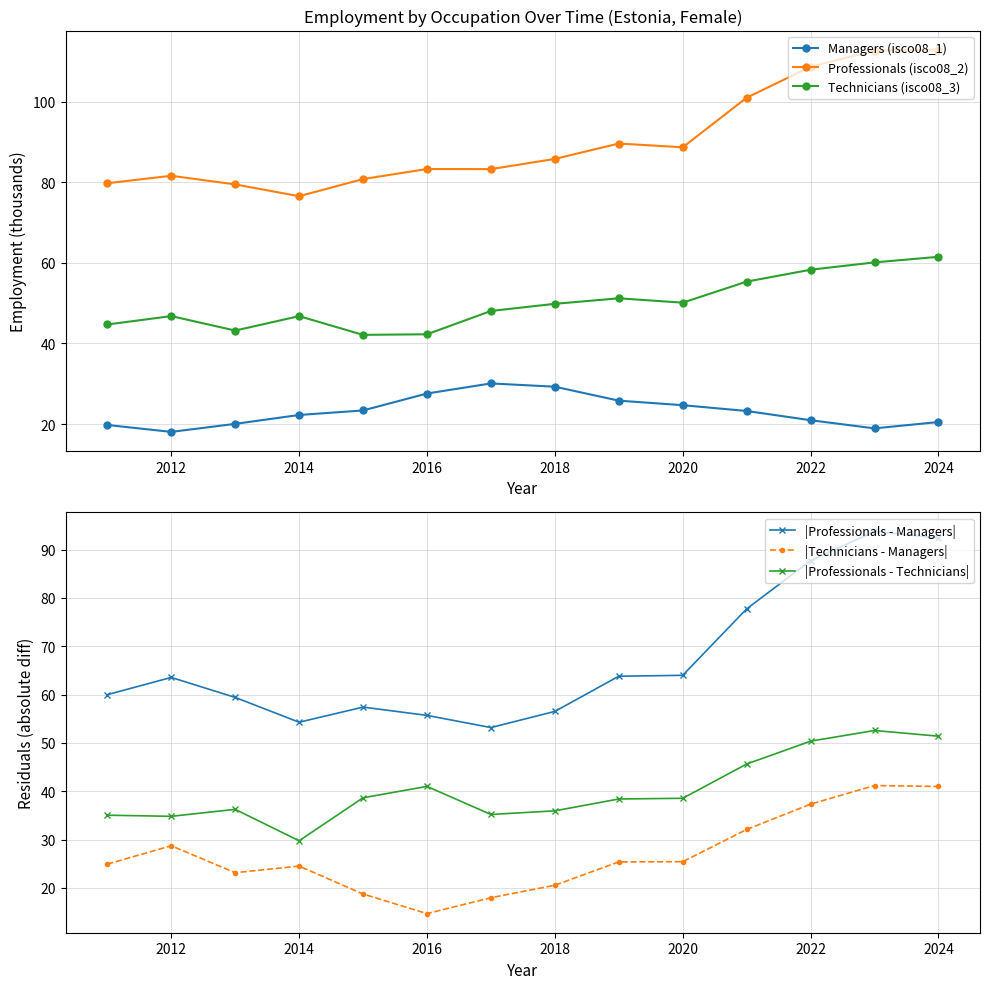

The |Technicians - Managers| series shows 65.0 at 2024. True or false?

False